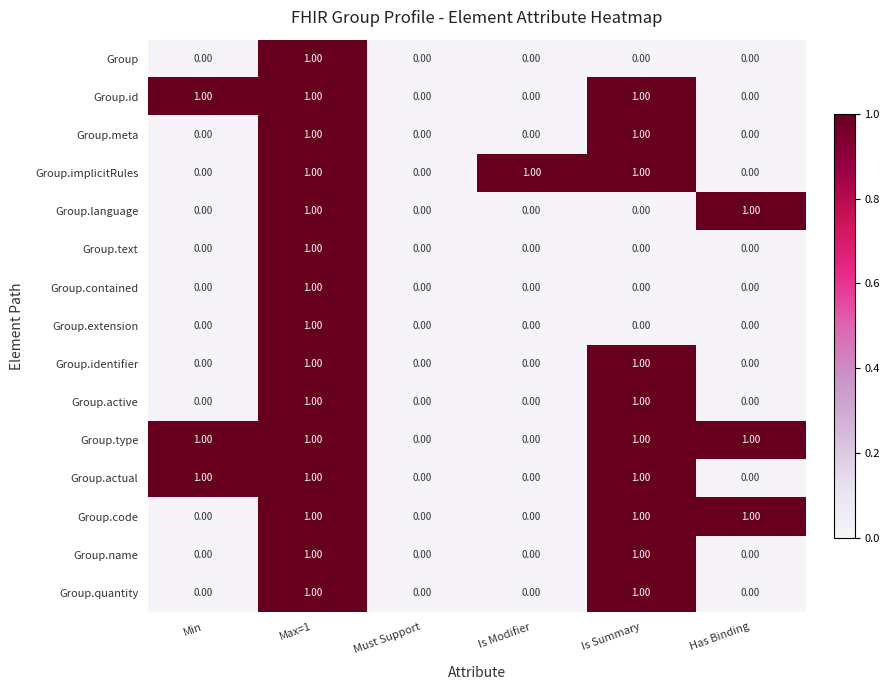

Is the value of Group.id at Is Summary greater than the value of Group.implicitRules at Has Binding?

Yes